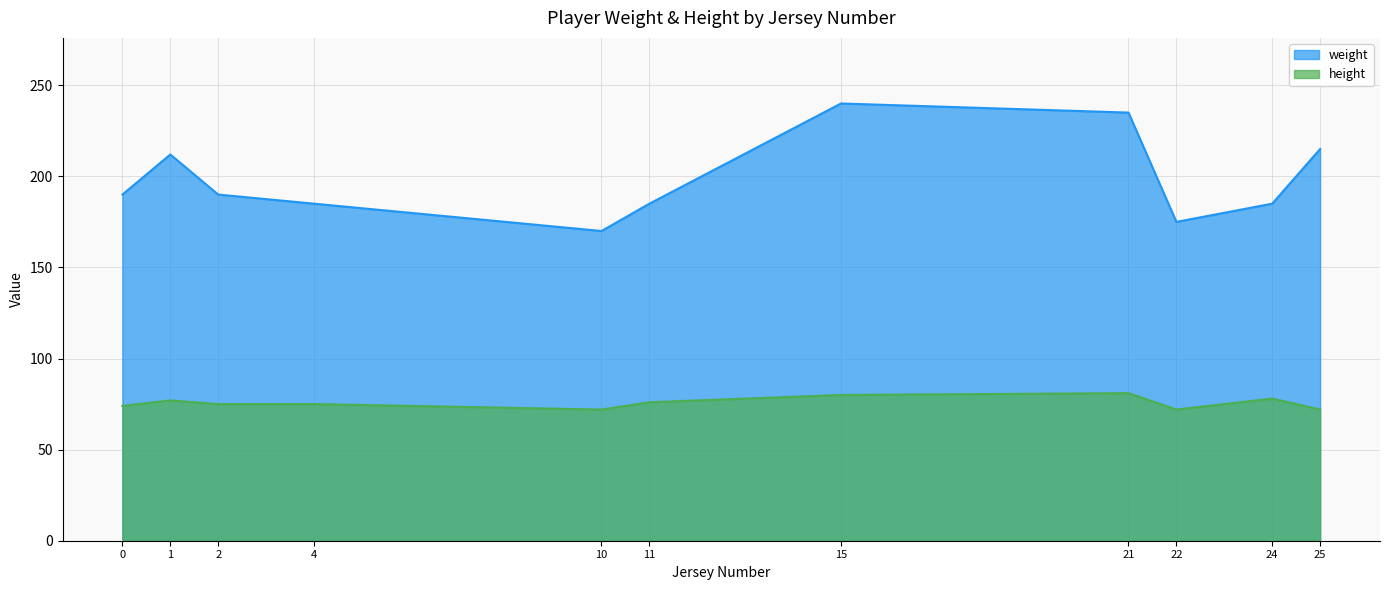

The value of height at 24 is 78. True or false?

True